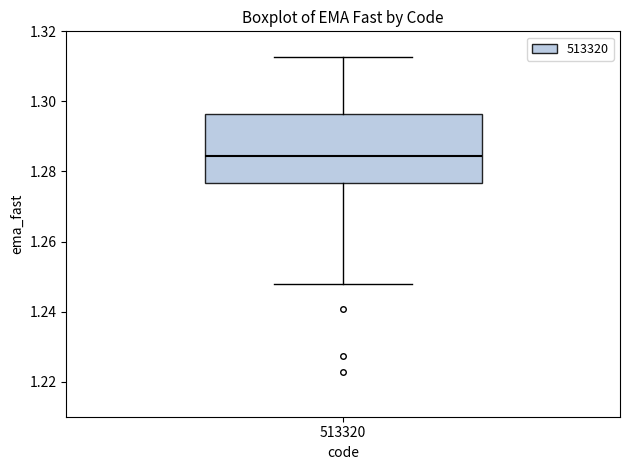

Transcribe this box plot: give where the median line is, the range the box spans, and where the two whiskers end, as read against the y-axis. The values are not printed on the chart, so give them approximately, as read against the axis.

median 1.284, box 1.276 to 1.296, whiskers 1.248 to 1.312